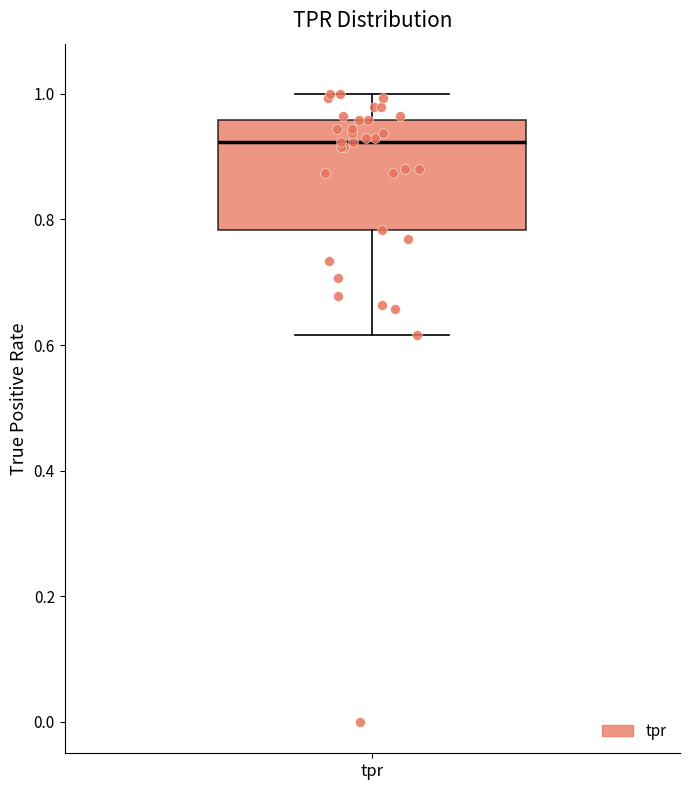

Transcribe this box plot: give where the median line is, the range the box spans, and where the two whiskers end, as read against the y-axis. The values are not printed on the chart, so give them approximately, as read against the axis.

median 0.92, box 0.78 to 0.96, whiskers 0.62 to 1.00